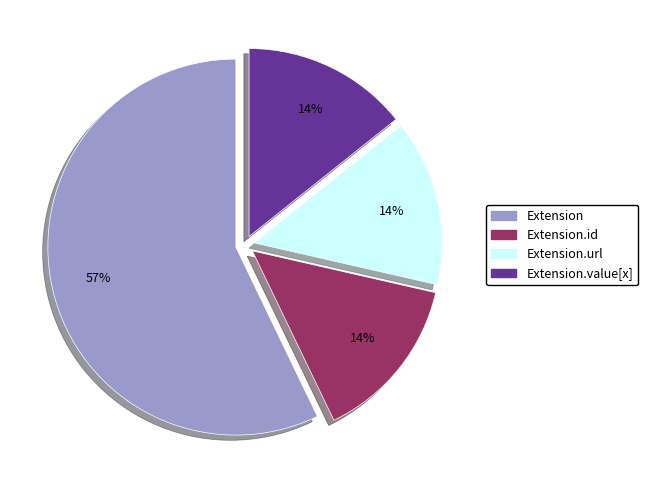

What is the largest slice in the pie chart?

Extension